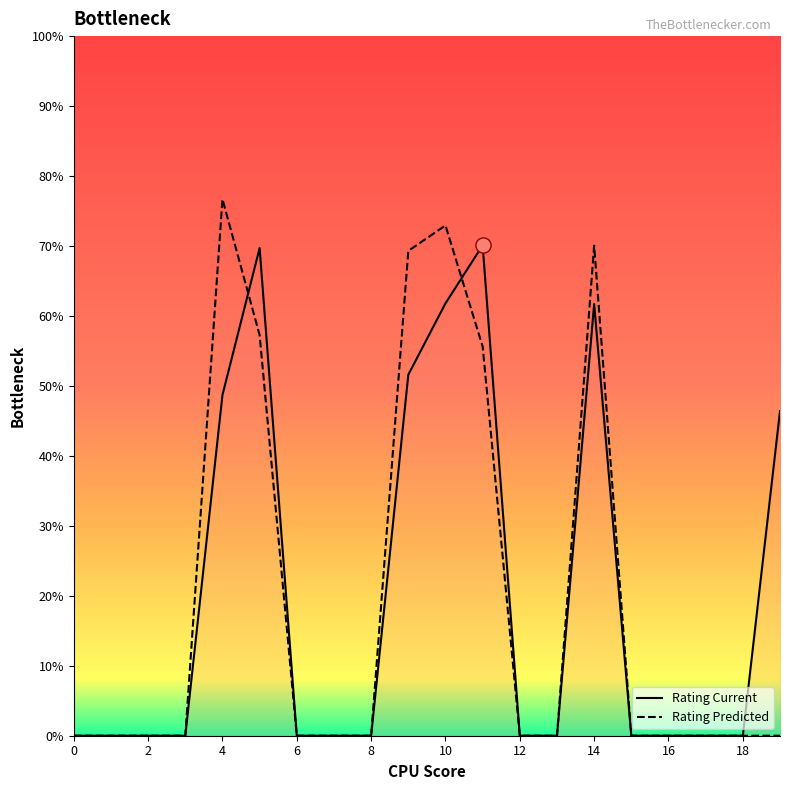

Which series has the widest spread of values?

Rating Predicted